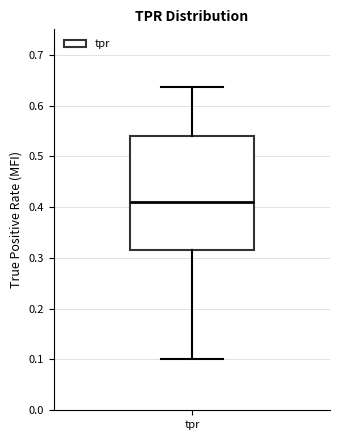

Read this box plot against the y-axis: the position of the median line, the range covered by the box, and the ends of both whiskers. The values are not printed on the chart, so give them approximately, as read against the axis.

median 0.41, box 0.32 to 0.54, whiskers 0.10 to 0.64